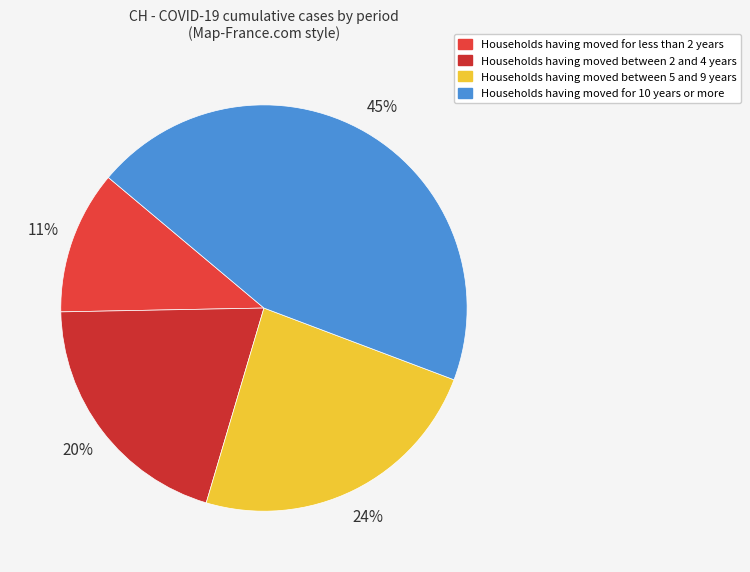

Is there any slice that represents more than half of the pie?

No